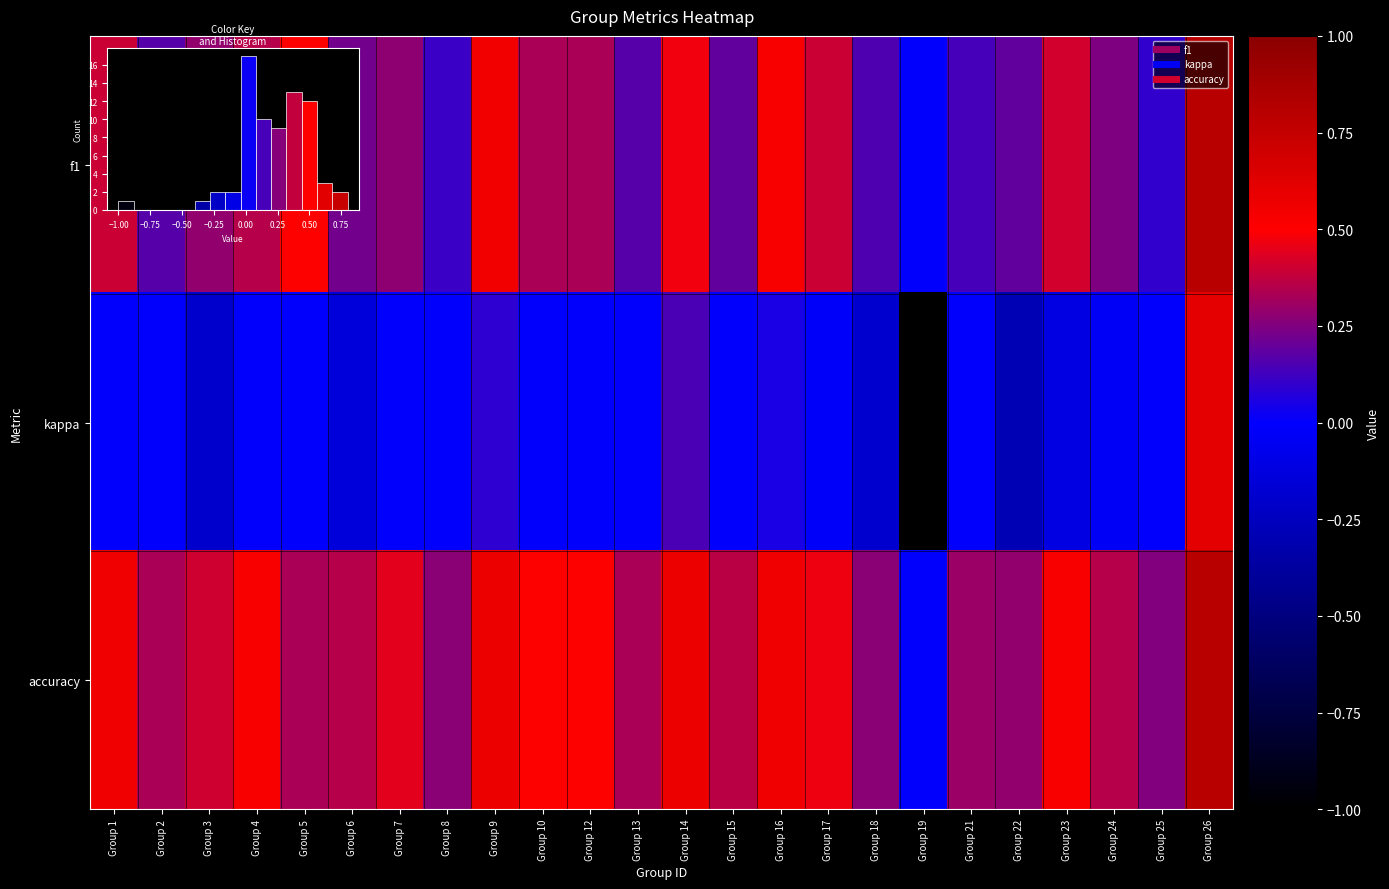

At which category does the chart reach its peak across all series?

Group 26